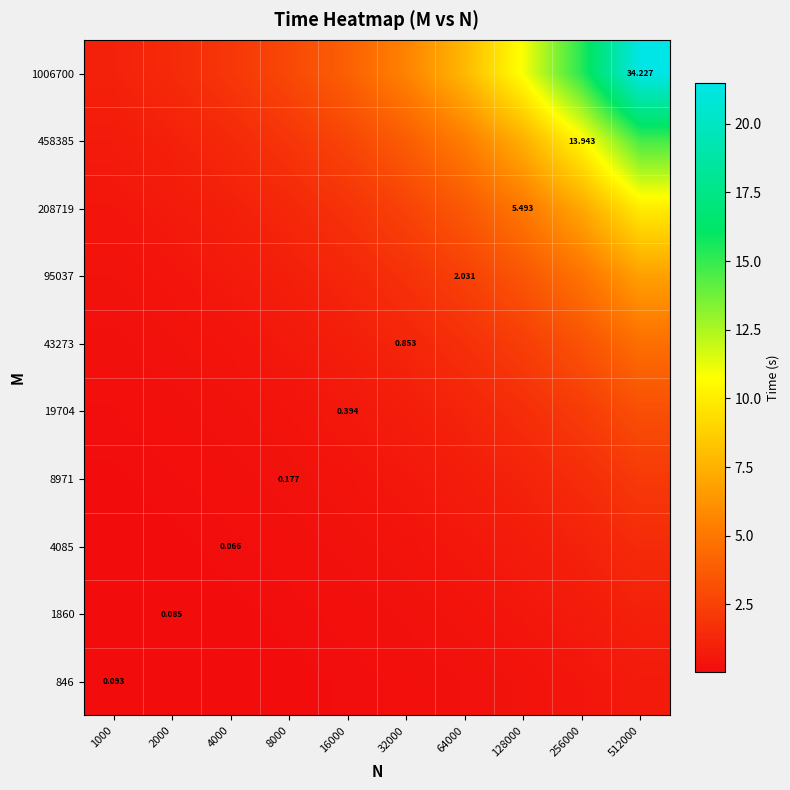

The value of 1006700 at 4000 is 2.0. True or false?

True